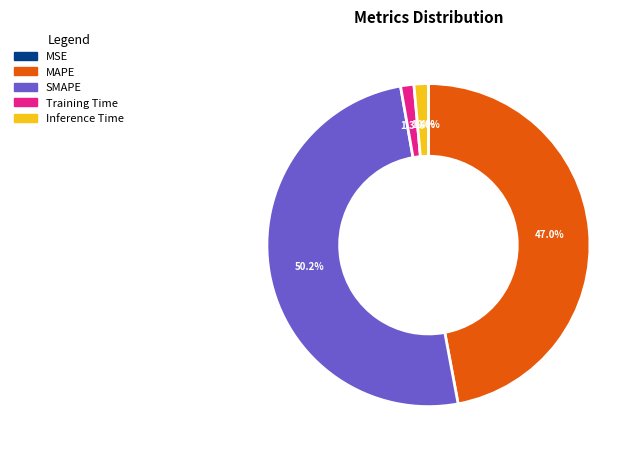

What percentage is the Inference Time slice, to the nearest percent?

1%